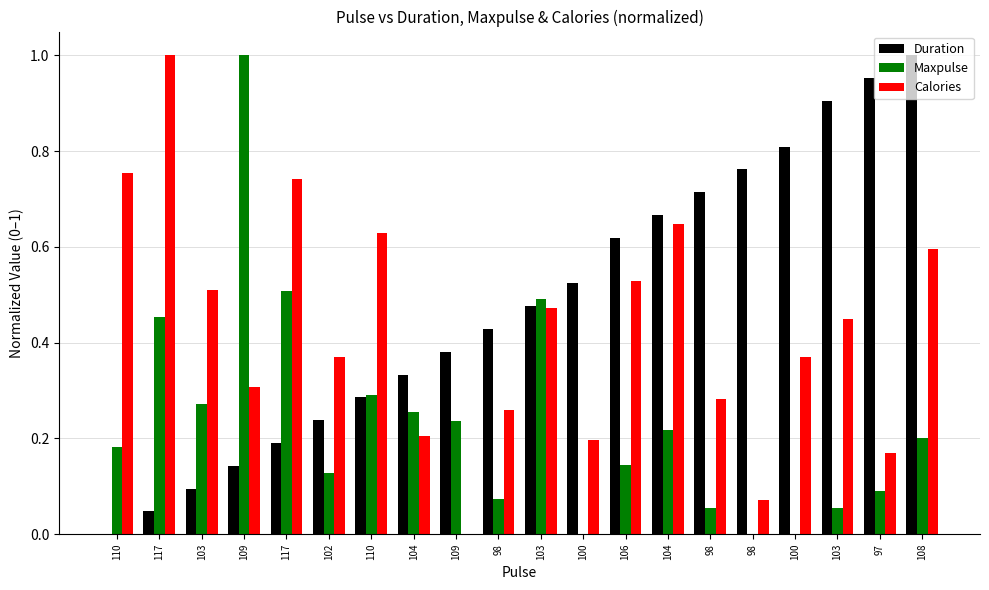

Does the chart contain stacked bars?

No